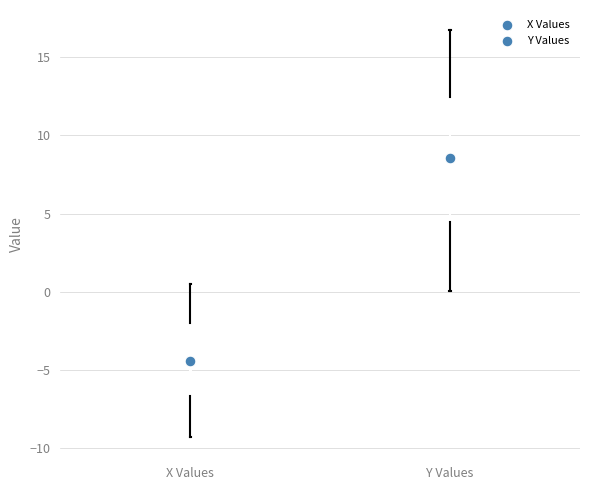

Reading left to right, read every box against the y-axis: the position of its median line, the range the box covers, and the ends of its whiskers. The values are not printed on the chart, so give them approximately, as read against the axis.

X Values: median -4.0, box -6.5 to -2.0, whiskers -9.5 to 0.5
Y Values: median 9.0, box 4.5 to 12.5, whiskers 0.0 to 16.5